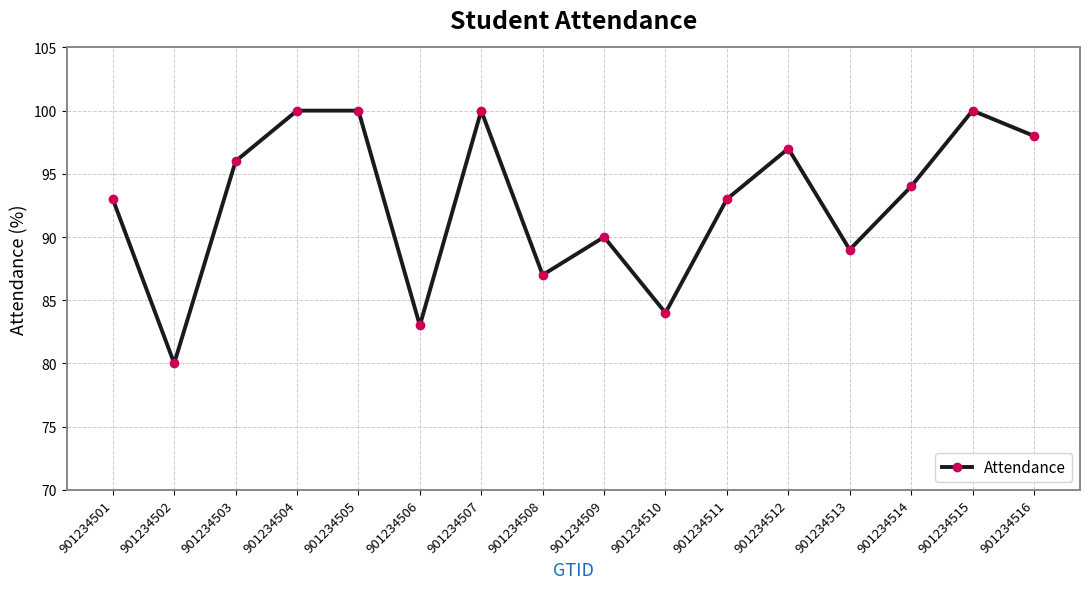

Reading left to right, transcribe all the data shown in this chart.

93	80	96	100	100	83	100	87	90	84	93	97	89	94	100	98